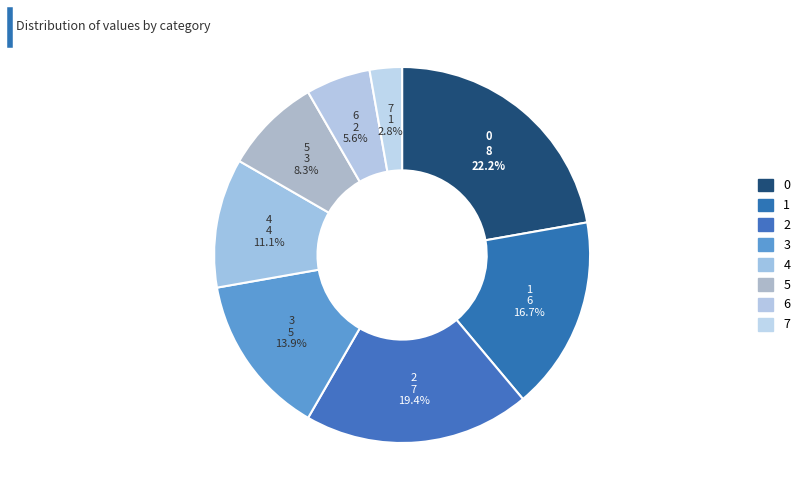

How many slices are in this pie chart?

8